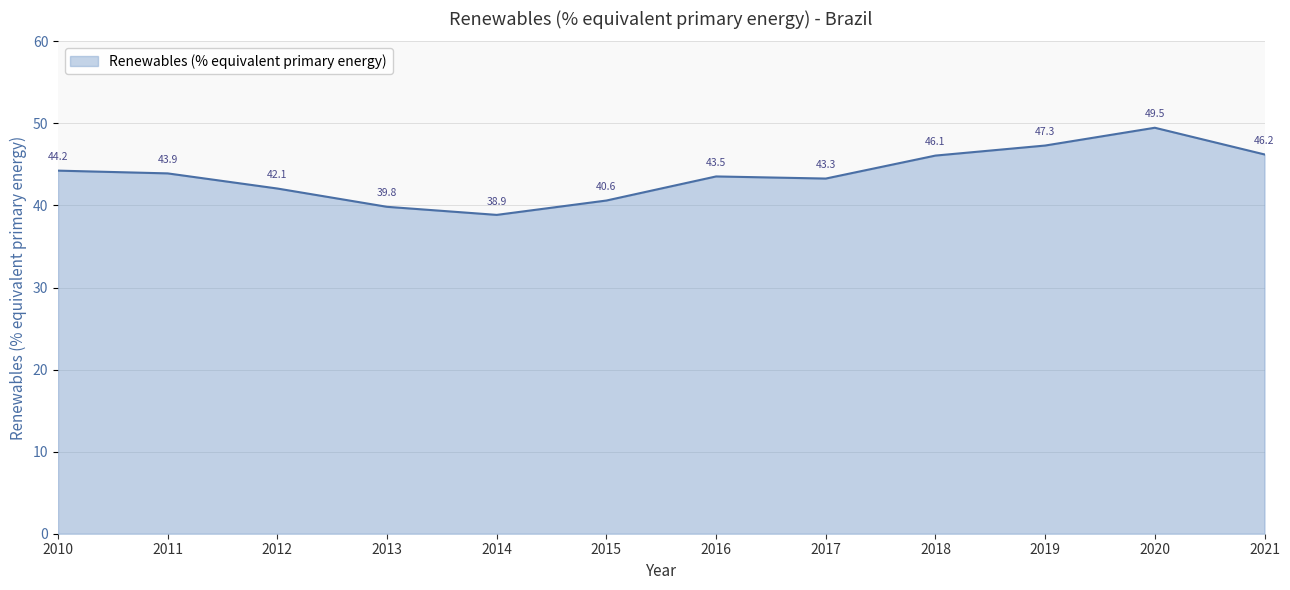

Rank the categories by value from lowest to highest.

2014, 2013, 2015, 2012, 2017, 2016, 2011, 2010, 2018, 2021, 2019, 2020